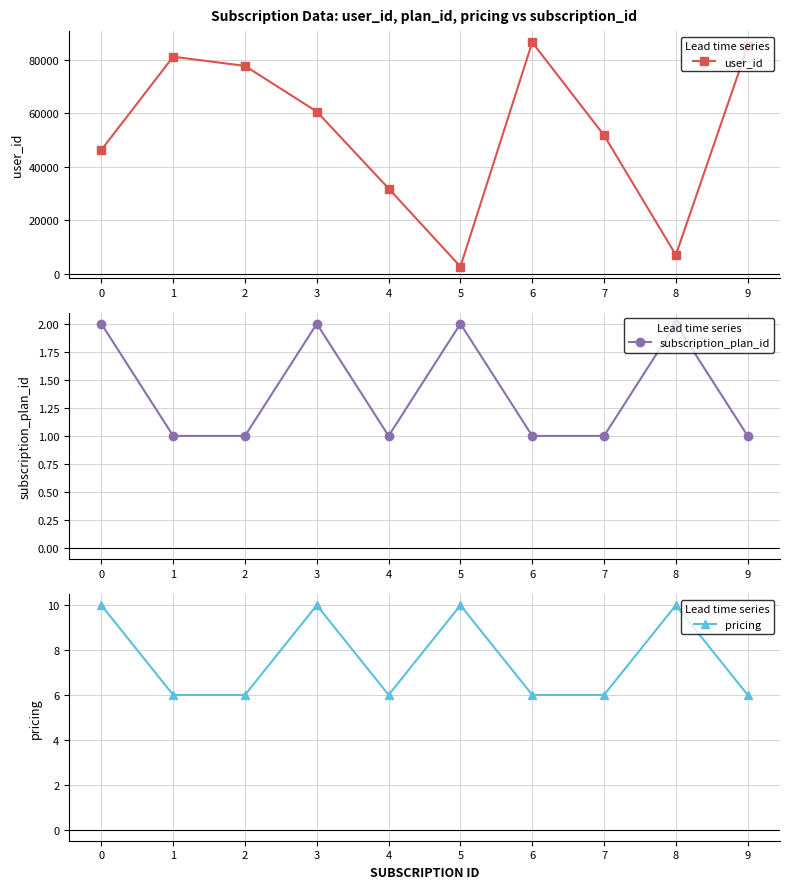

The value of pricing at 9 is 10. True or false?

False